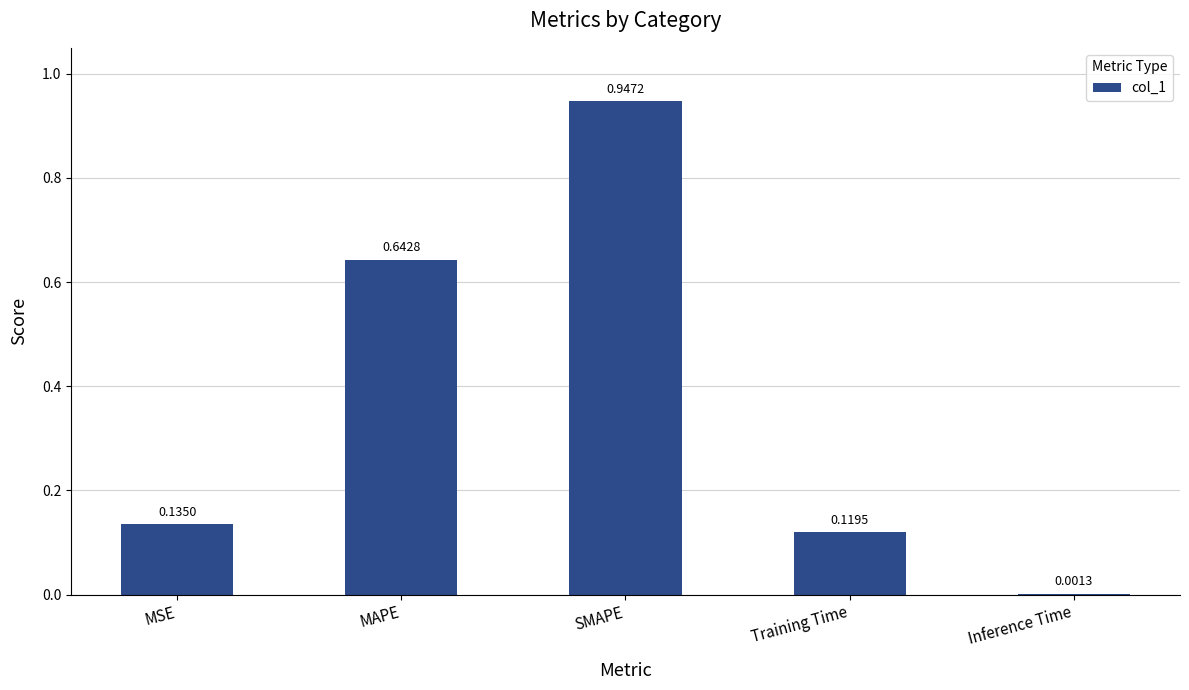

What is the average value?

0.4